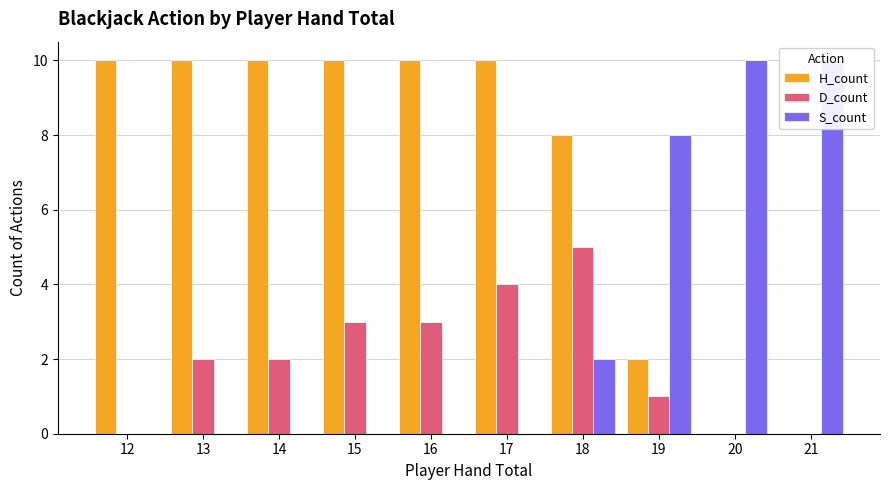

What are all the series names shown in the legend?

H_count, D_count, S_count